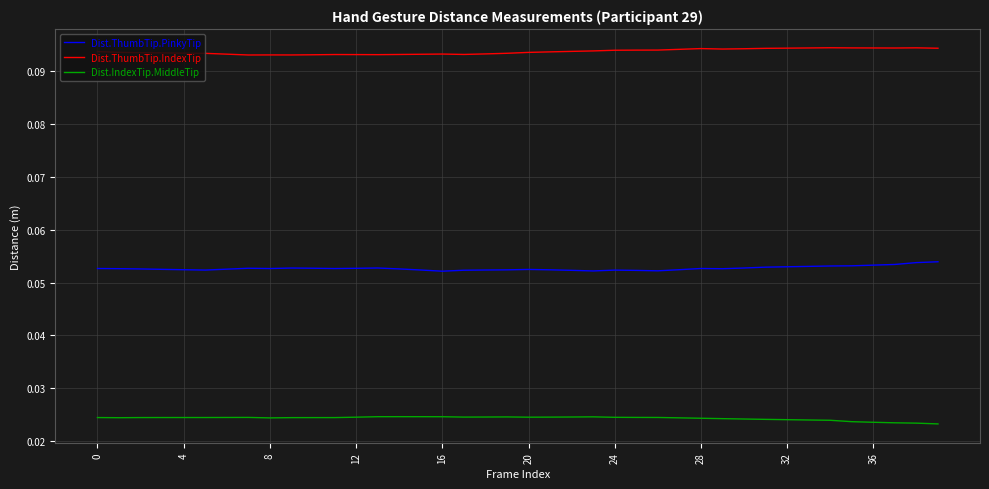

True or false: Dist.ThumbTip.IndexTip and Dist.IndexTip.MiddleTip cross at least once.

False